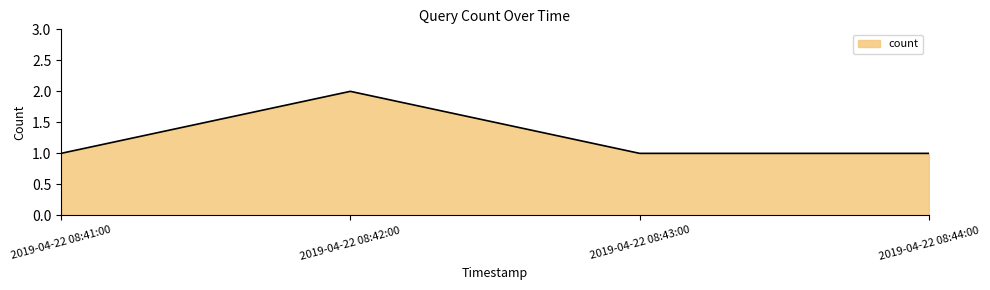

What is the maximum value shown in the chart?

2